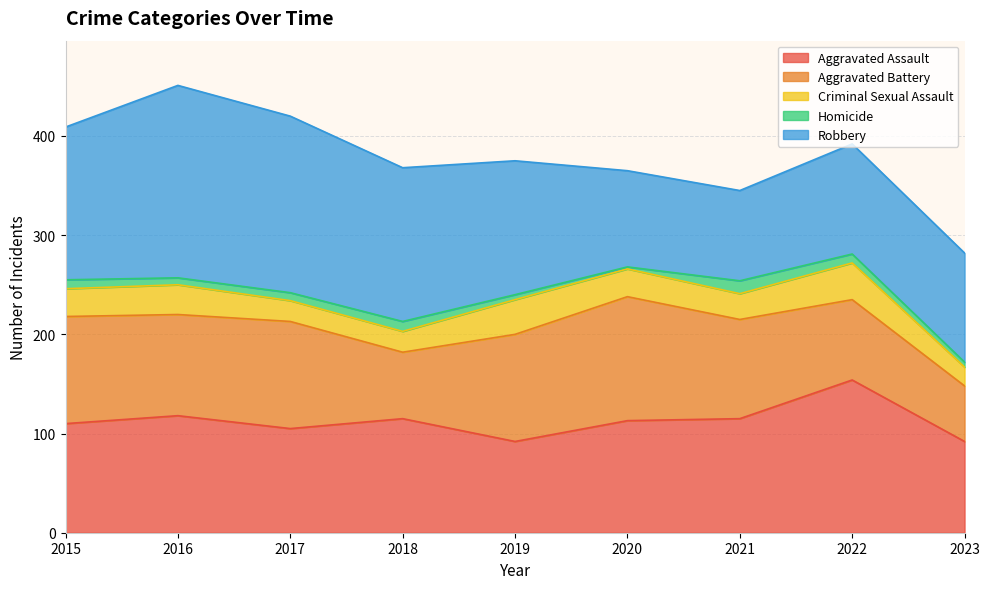

Is the value of Criminal Sexual Assault at 2016 greater than the value of Aggravated Battery at 2019?

No